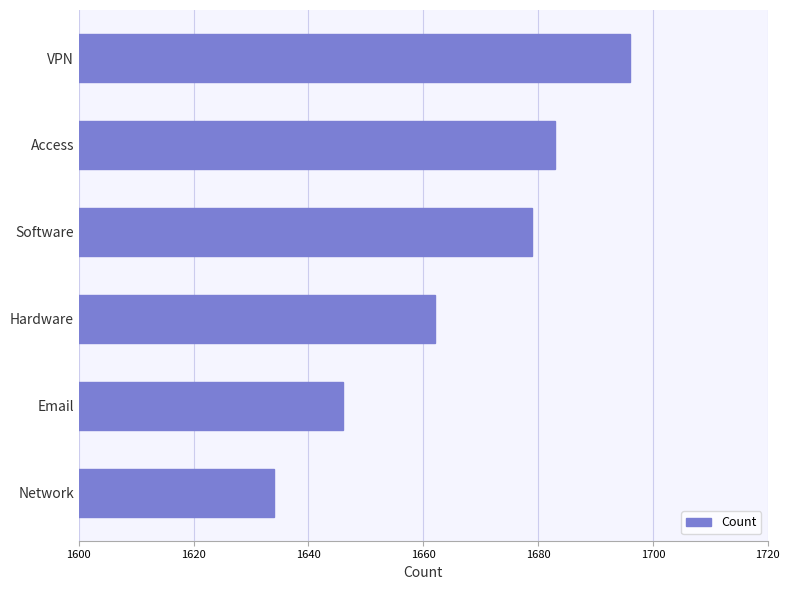

What is the sum of all values?

10000